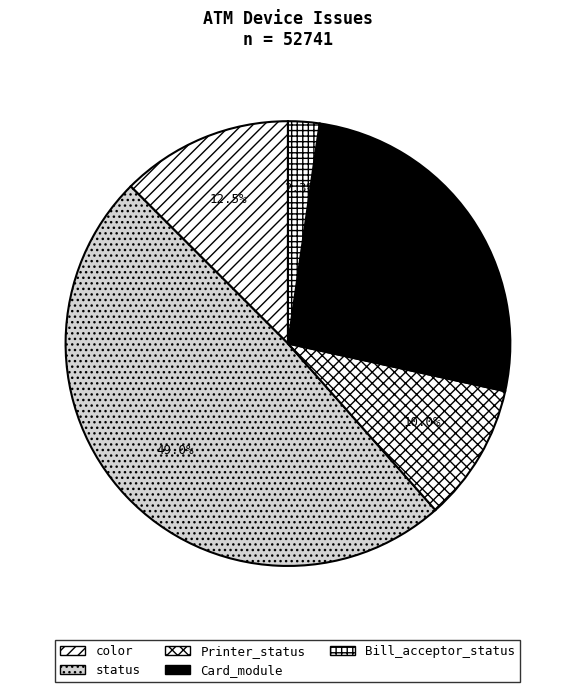

Which slice is the largest?

status